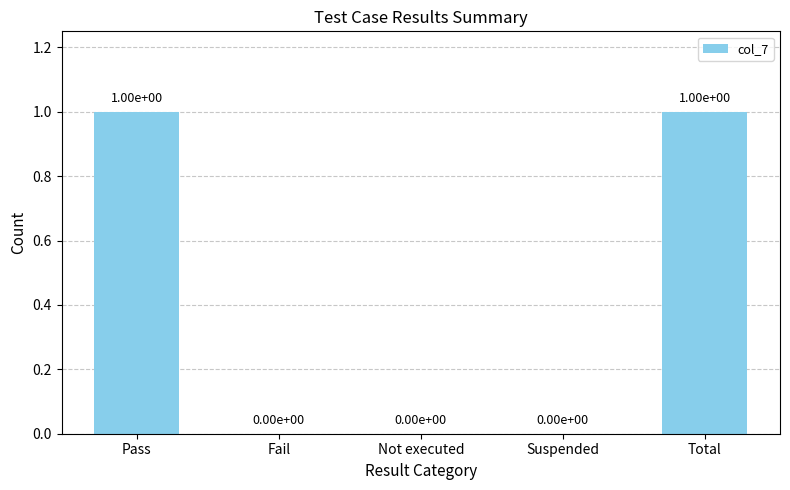

What is the change in value from Suspended to Total?

+1